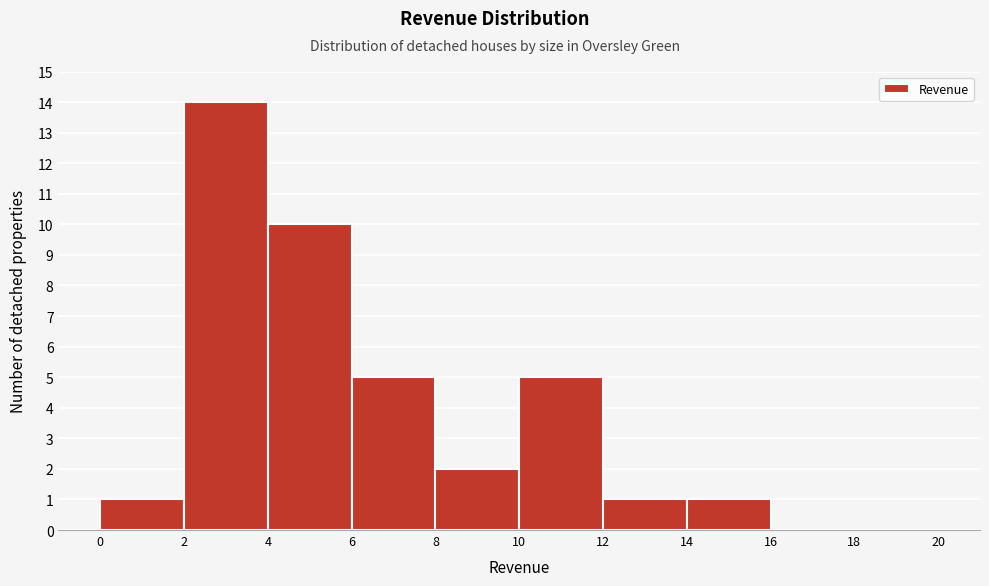

Reading left to right, transcribe this chart: for each bar, give the range it covers on the x-axis and its height. The values are not printed on the chart, so give them approximately, as read against the axis.

0 to 2: 1
2 to 4: 14
4 to 6: 10
6 to 8: 5
8 to 10: 2
10 to 12: 5
12 to 14: 1
14 to 16: 1
16 to 18: 0
18 to 20: 0